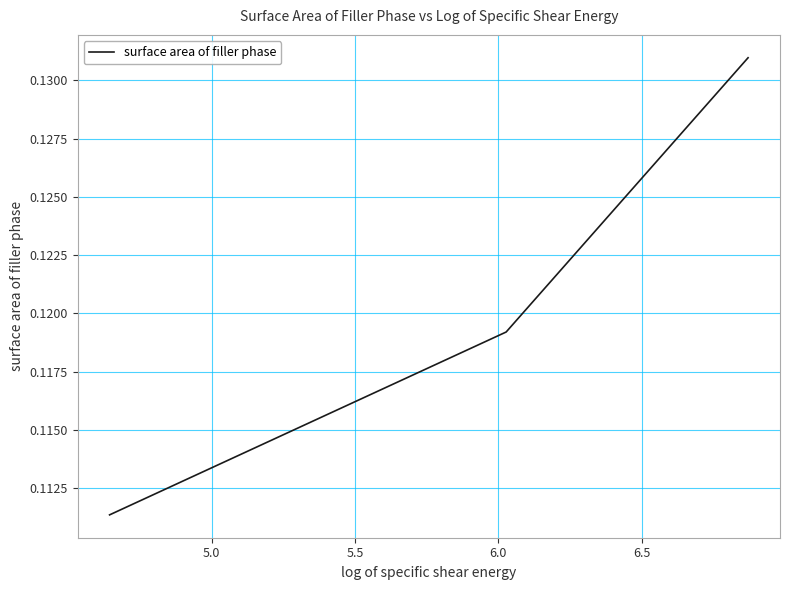

How many values are between 0 and 1?

3